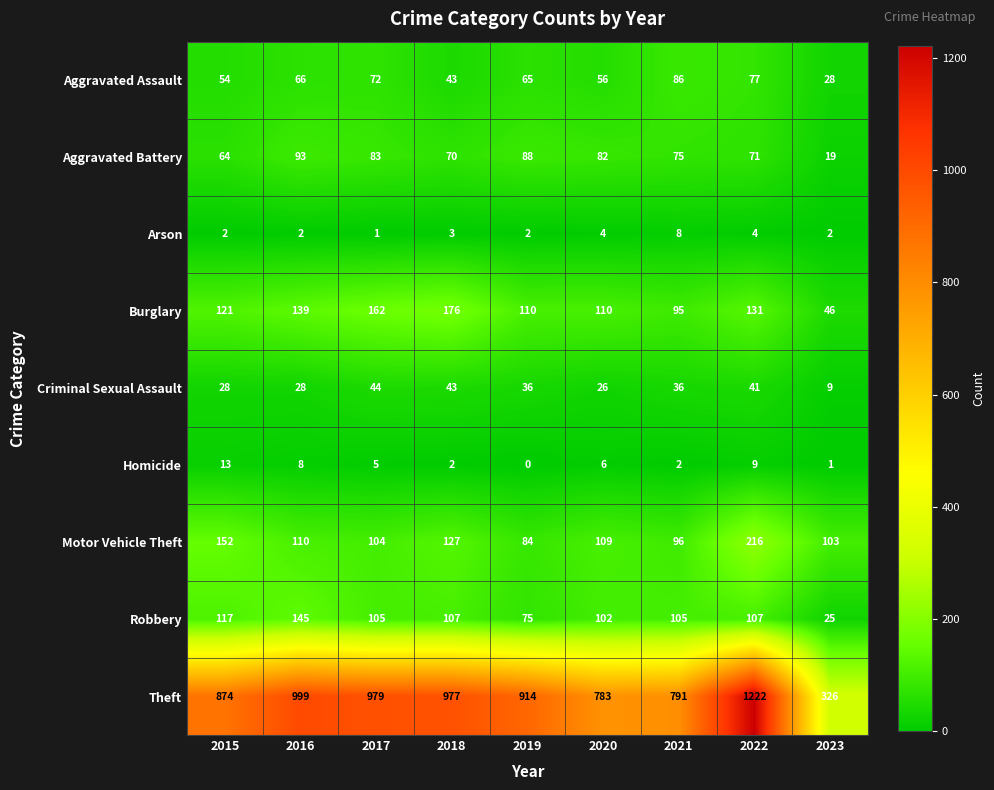

Is it true that Motor Vehicle Theft equals 29 at 2017?

False